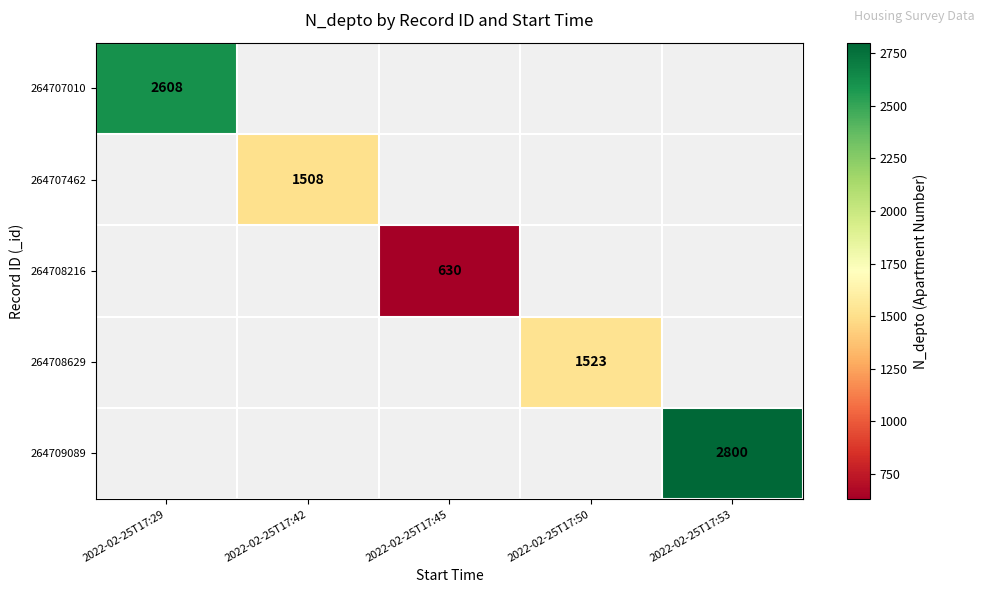

Count the number of data series in this chart.

5